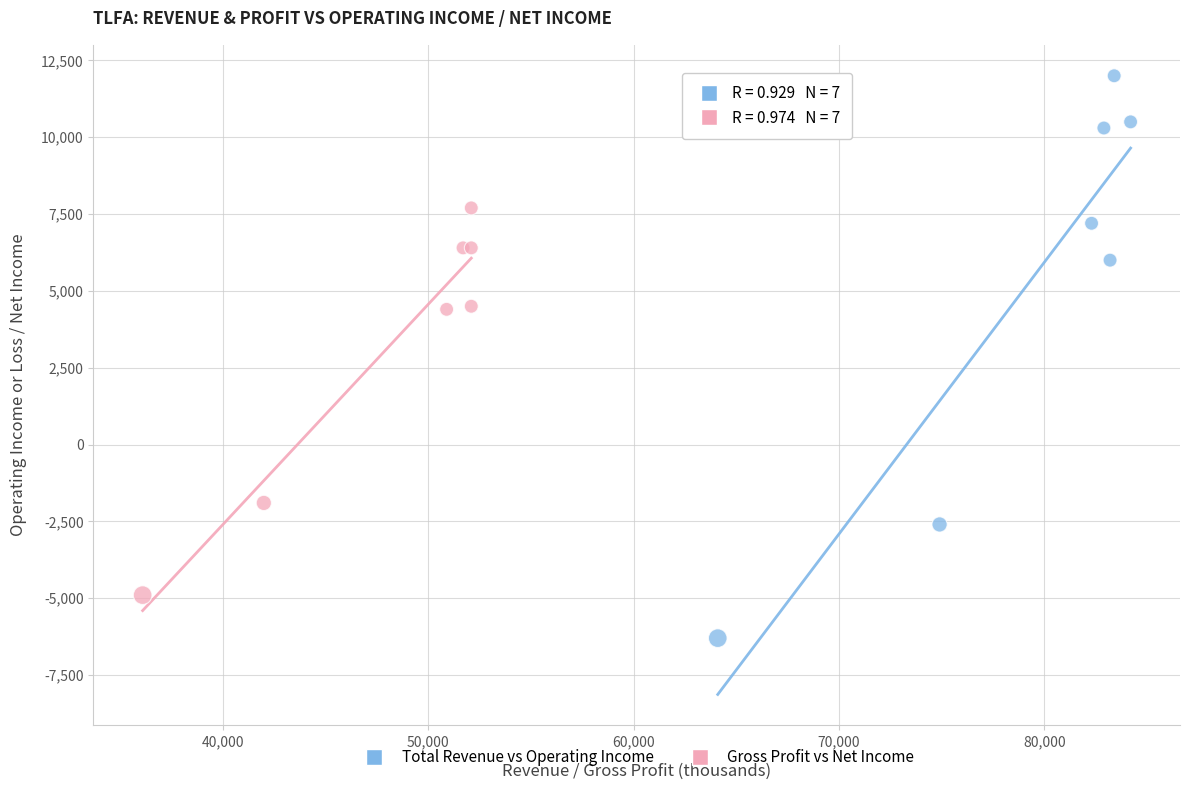

Which series has the largest Y range (max minus min)?

Total Revenue vs Operating Income